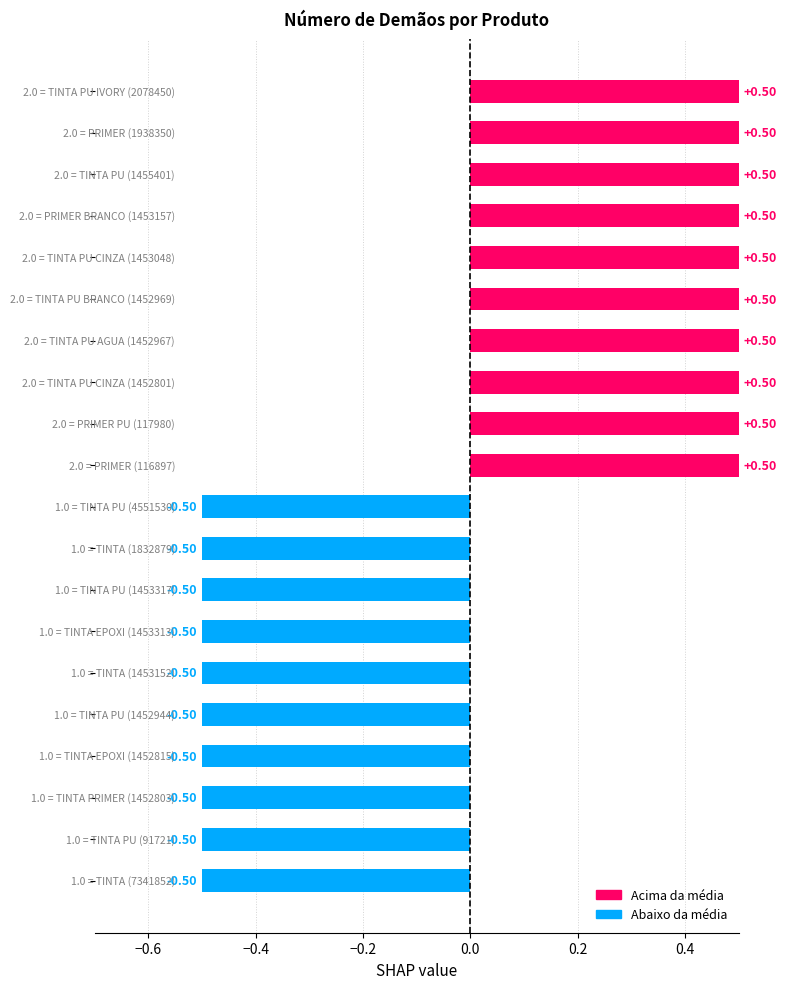

What is the difference between the maximum and second lowest values?

1.0